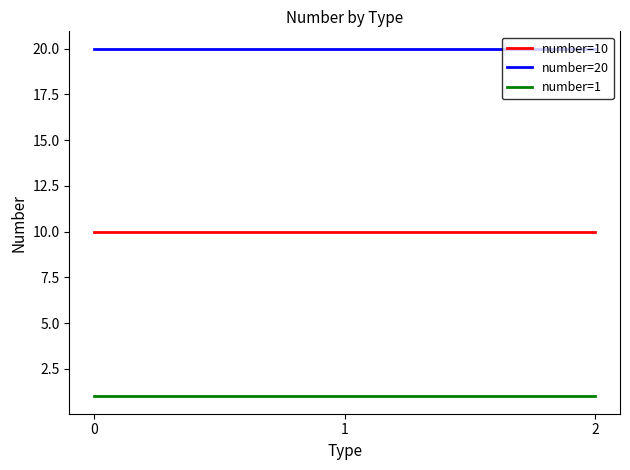

At how many categories does at least one series exceed 19?

3